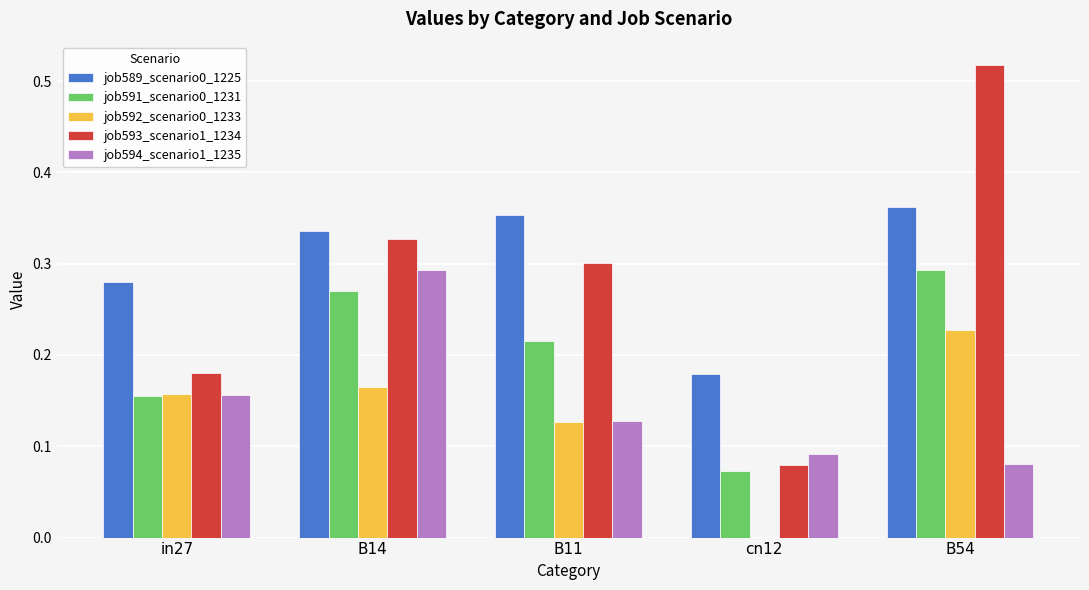

At which category does the chart reach its peak across all series?

B54